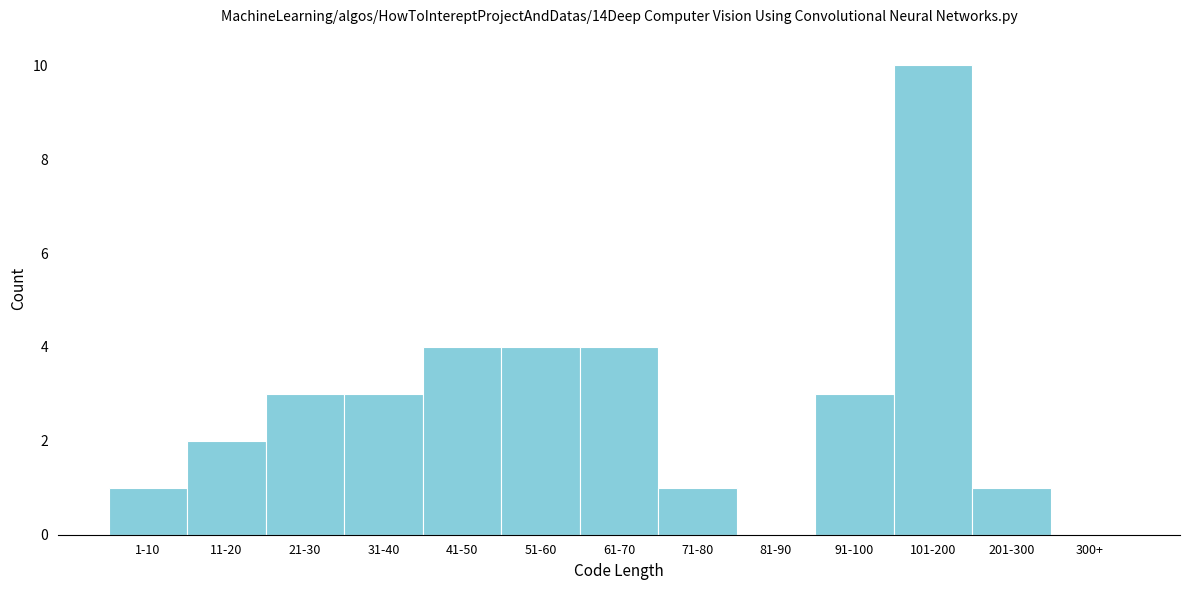

Reading right to left, transcribe all the data shown in this chart.

300+=0	201-300=1	101-200=10	91-100=3	81-90=0	71-80=1	61-70=4	51-60=4	41-50=4	31-40=3	21-30=3	11-20=2	1-10=1